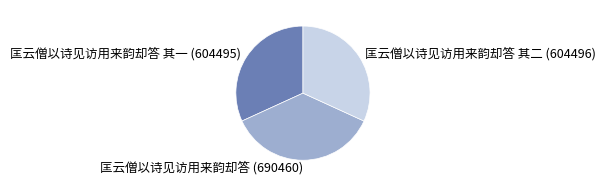

Combined, do 匡云僧以诗见访用来韵却答 其二 (604496) and 匡云僧以诗见访用来韵却答 其一 (604495) account for over 50%?

Yes